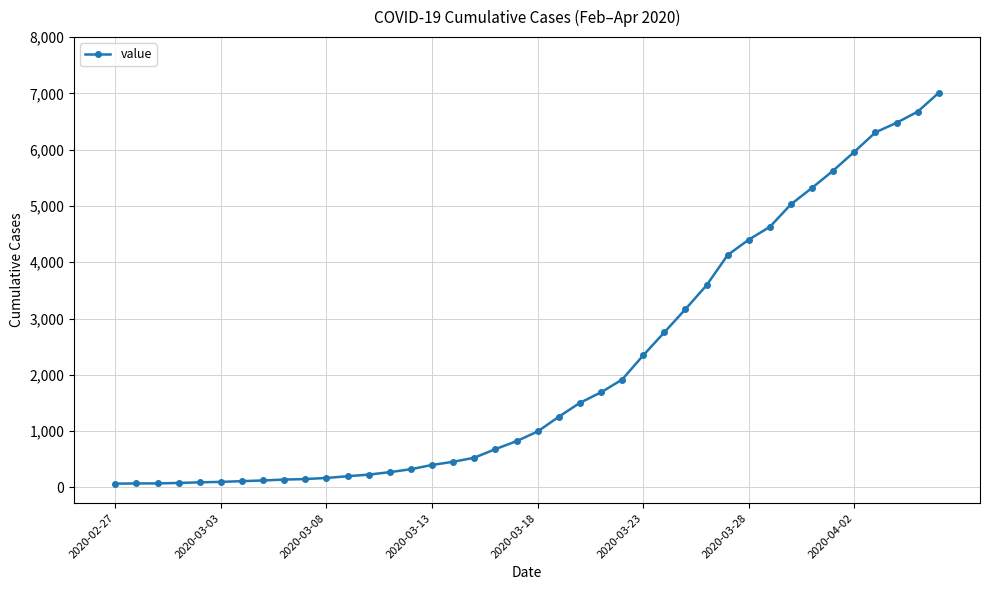

What is the average value?

2147